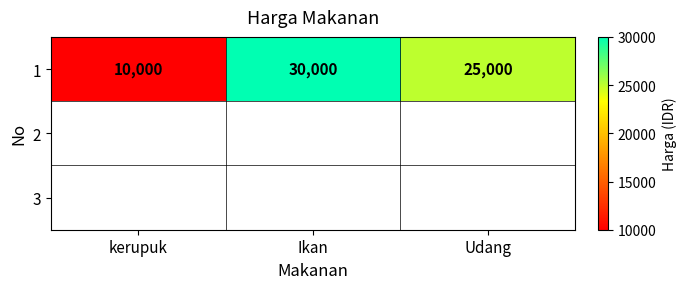

The chart shows a value of 10000 at kerupuk. True or false?

True